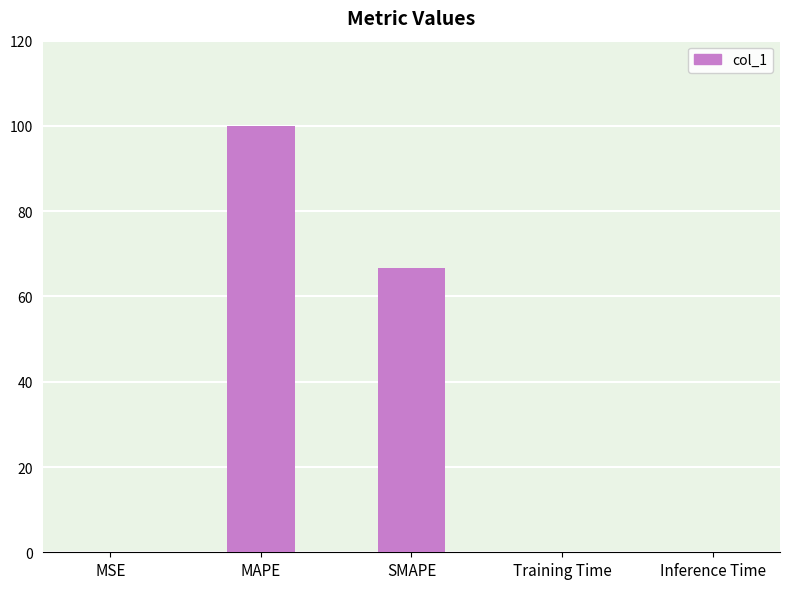

What is the difference between the values at SMAPE and MAPE?

33.3